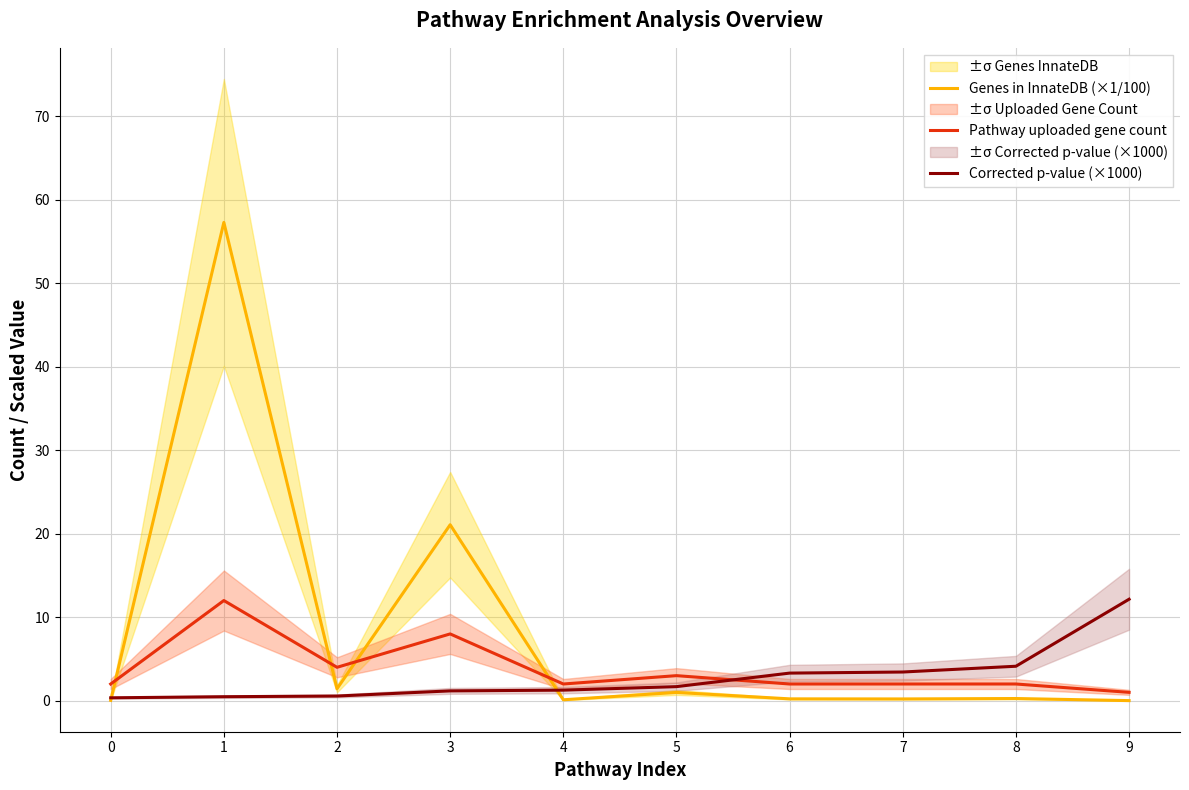

What are all the series names shown in the legend?

Genes in InnateDB (×1/100), Pathway uploaded gene count, Corrected p-value (×1000)